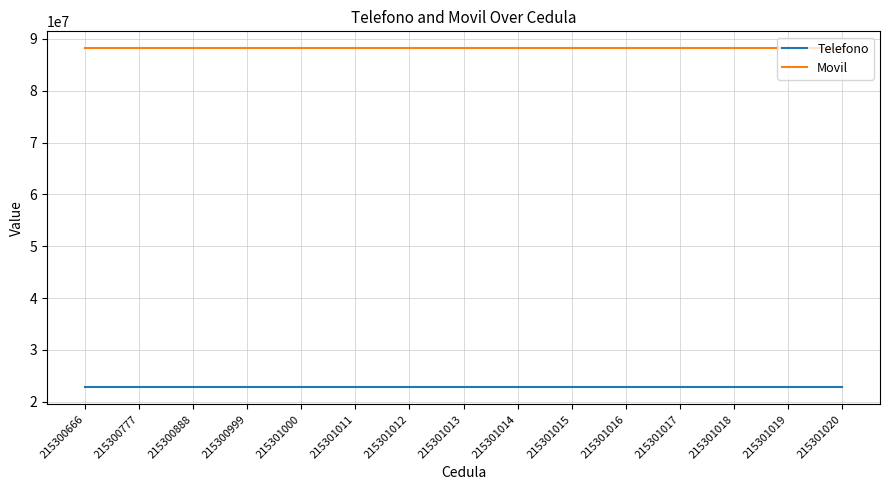

What is the spread (max minus min) of values at 215301012?

65410012